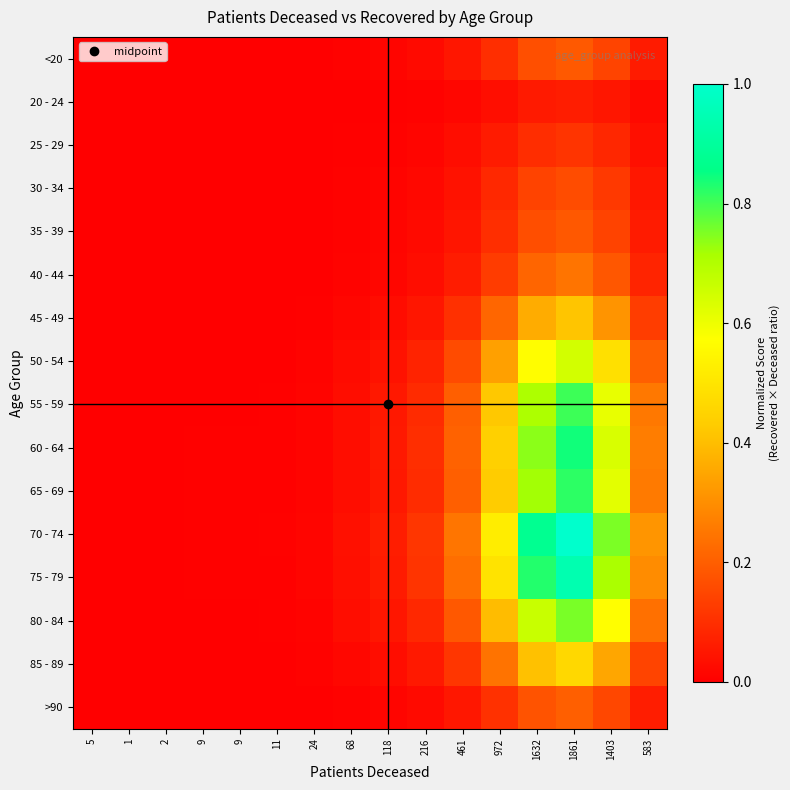

Reading right to left, extract all data points from this chart.

<20: 583=0.1	1403=0.1	1861=0.2	1632=0.2	972=0.1	461=0.0	216=0.0	118=0.0	68=0.0	24=0.0	11=0.0	9=0.0	9=0.0	2=0.0	1=0.0	5=0.0
20 - 24: 583=0.0	1403=0.0	1861=0.1	1632=0.1	972=0.0	461=0.0	216=0.0	118=0.0	68=0.0	24=0.0	11=0.0	9=0.0	9=0.0	2=0.0	1=0.0	5=0.0
25 - 29: 583=0.0	1403=0.1	1861=0.1	1632=0.1	972=0.1	461=0.0	216=0.0	118=0.0	68=0.0	24=0.0	11=0.0	9=0.0	9=0.0	2=0.0	1=0.0	5=0.0
30 - 34: 583=0.1	1403=0.1	1861=0.2	1632=0.1	972=0.1	461=0.0	216=0.0	118=0.0	68=0.0	24=0.0	11=0.0	9=0.0	9=0.0	2=0.0	1=0.0	5=0.0
35 - 39: 583=0.1	1403=0.1	1861=0.2	1632=0.2	972=0.1	461=0.0	216=0.0	118=0.0	68=0.0	24=0.0	11=0.0	9=0.0	9=0.0	2=0.0	1=0.0	5=0.0
40 - 44: 583=0.1	1403=0.2	1861=0.2	1632=0.2	972=0.1	461=0.1	216=0.0	118=0.0	68=0.0	24=0.0	11=0.0	9=0.0	9=0.0	2=0.0	1=0.0	5=0.0
45 - 49: 583=0.1	1403=0.3	1861=0.4	1632=0.4	972=0.2	461=0.1	216=0.0	118=0.0	68=0.0	24=0.0	11=0.0	9=0.0	9=0.0	2=0.0	1=0.0	5=0.0
50 - 54: 583=0.2	1403=0.5	1861=0.6	1632=0.6	972=0.3	461=0.2	216=0.1	118=0.0	68=0.0	24=0.0	11=0.0	9=0.0	9=0.0	2=0.0	1=0.0	5=0.0
55 - 59: 583=0.3	1403=0.6	1861=0.8	1632=0.7	972=0.4	461=0.2	216=0.1	118=0.1	68=0.0	24=0.0	11=0.0	9=0.0	9=0.0	2=0.0	1=0.0	5=0.0
60 - 64: 583=0.3	1403=0.6	1861=0.8	1632=0.7	972=0.4	461=0.2	216=0.1	118=0.1	68=0.0	24=0.0	11=0.0	9=0.0	9=0.0	2=0.0	1=0.0	5=0.0
65 - 69: 583=0.3	1403=0.6	1861=0.8	1632=0.7	972=0.4	461=0.2	216=0.1	118=0.1	68=0.0	24=0.0	11=0.0	9=0.0	9=0.0	2=0.0	1=0.0	5=0.0
70 - 74: 583=0.3	1403=0.8	1861=1.0	1632=0.9	972=0.5	461=0.2	216=0.1	118=0.1	68=0.0	24=0.0	11=0.0	9=0.0	9=0.0	2=0.0	1=0.0	5=0.0
75 - 79: 583=0.3	1403=0.7	1861=0.9	1632=0.8	972=0.5	461=0.2	216=0.1	118=0.1	68=0.0	24=0.0	11=0.0	9=0.0	9=0.0	2=0.0	1=0.0	5=0.0
80 - 84: 583=0.2	1403=0.6	1861=0.8	1632=0.7	972=0.4	461=0.2	216=0.1	118=0.0	68=0.0	24=0.0	11=0.0	9=0.0	9=0.0	2=0.0	1=0.0	5=0.0
85 - 89: 583=0.1	1403=0.3	1861=0.5	1632=0.4	972=0.2	461=0.1	216=0.1	118=0.0	68=0.0	24=0.0	11=0.0	9=0.0	9=0.0	2=0.0	1=0.0	5=0.0
>90: 583=0.1	1403=0.2	1861=0.2	1632=0.2	972=0.1	461=0.0	216=0.0	118=0.0	68=0.0	24=0.0	11=0.0	9=0.0	9=0.0	2=0.0	1=0.0	5=0.0